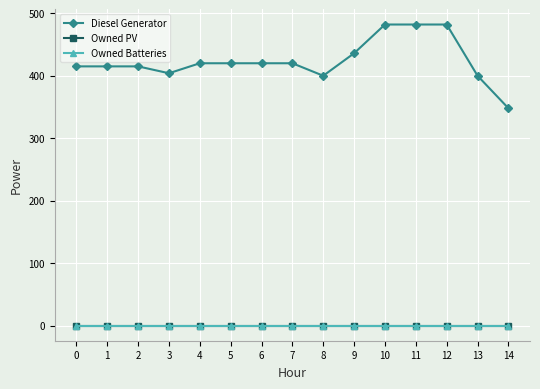

Reading left to right, what are all the values shown in this chart?

Diesel Generator: 0=415	1=415	2=415	3=404	4=420	5=420	6=420	7=420	8=400	9=436	10=482	11=482	12=482	13=400	14=348
Owned PV: 0=0	1=0	2=0	3=0	4=0	5=0	6=0	7=0	8=0	9=0	10=0	11=0	12=0	13=0	14=0
Owned Batteries: 0=0	1=0	2=0	3=0	4=0	5=0	6=0	7=0	8=0	9=0	10=0	11=0	12=0	13=0	14=0